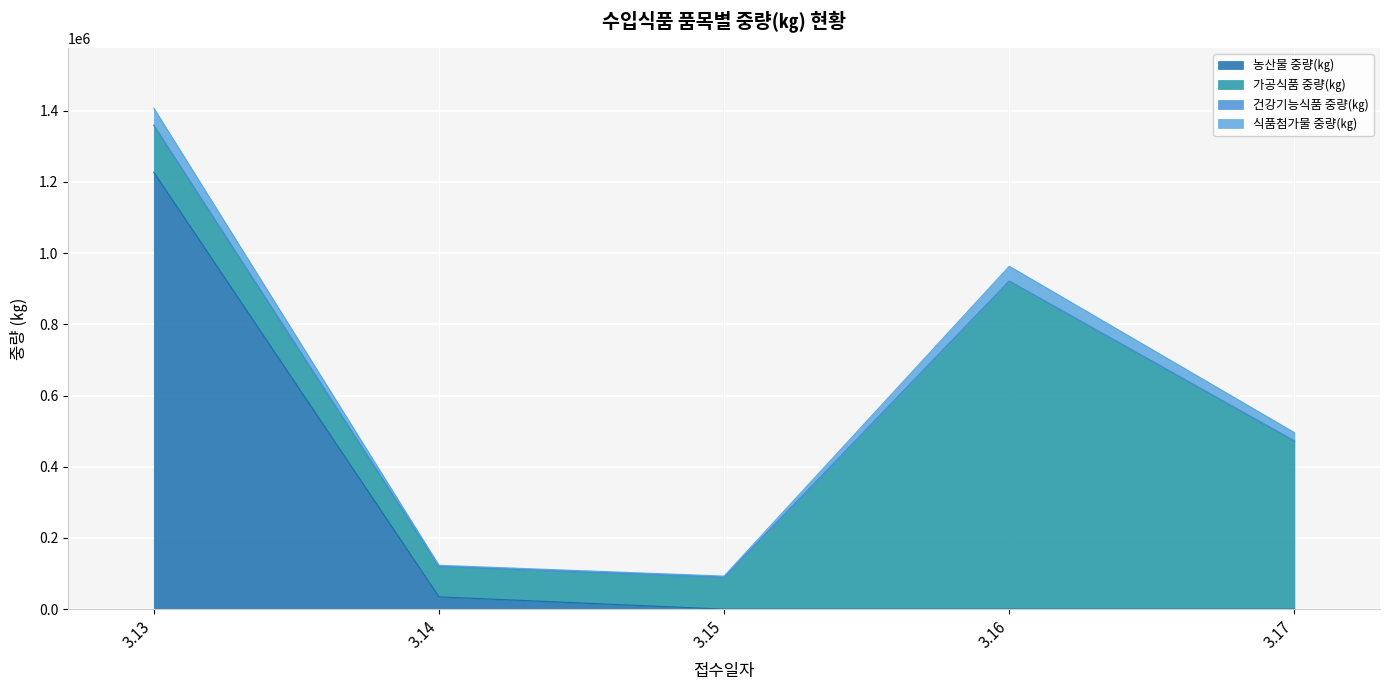

Between 3.15 and 3.14, which is larger?

3.14